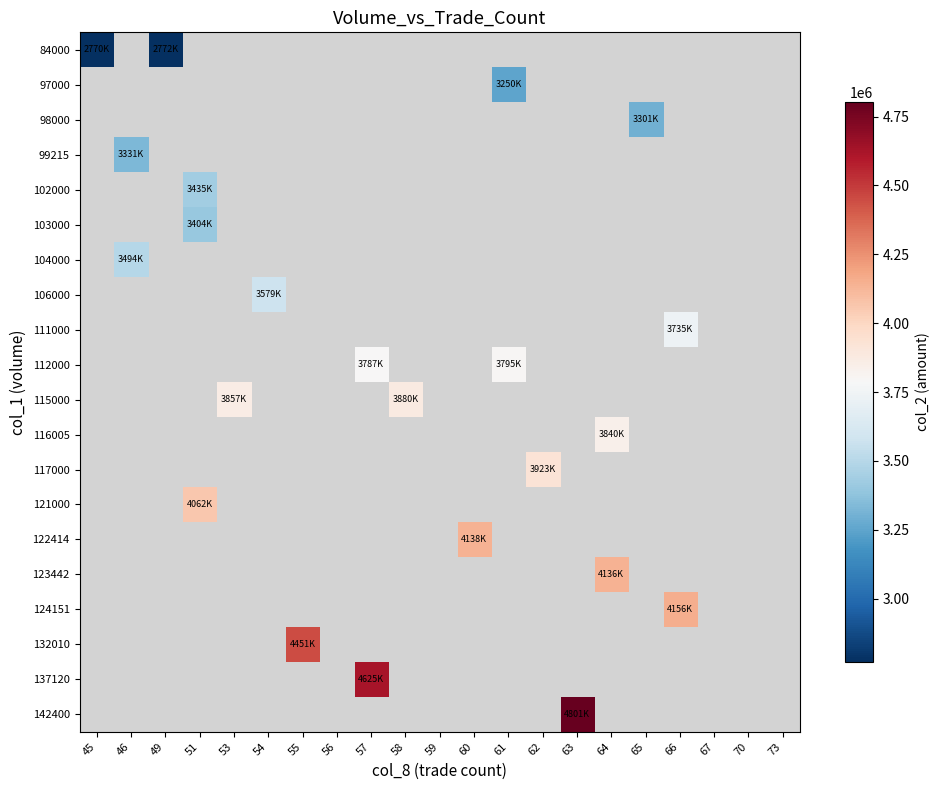

What is the smallest value displayed?

2770600.0